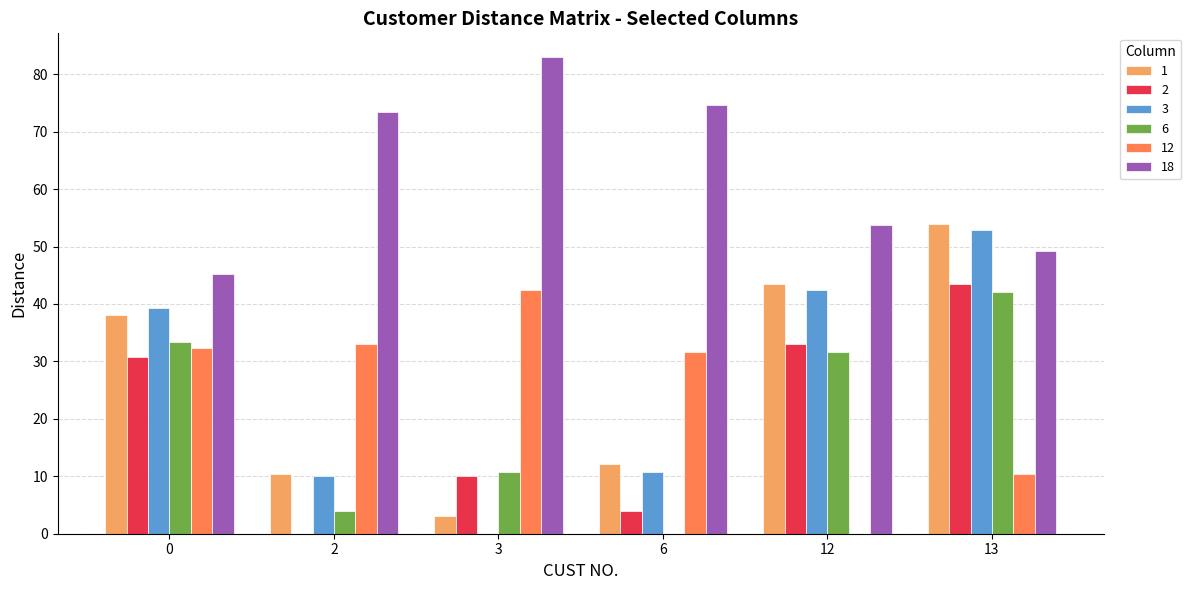

Which series has the largest total across all categories?

18